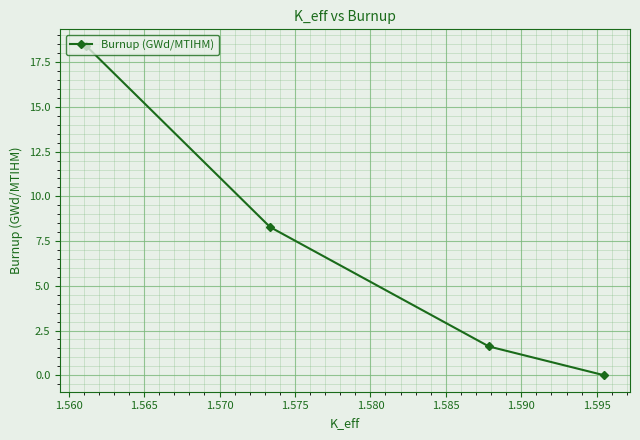

What is the value of the 3rd point from the left?

1.6